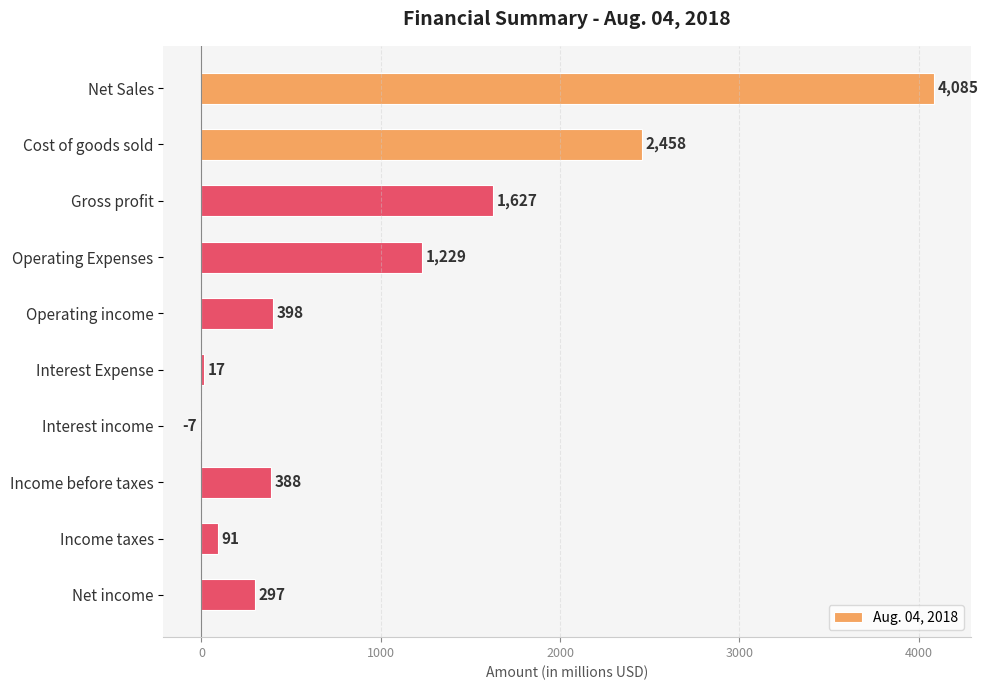

What is the sum of all values?

10583